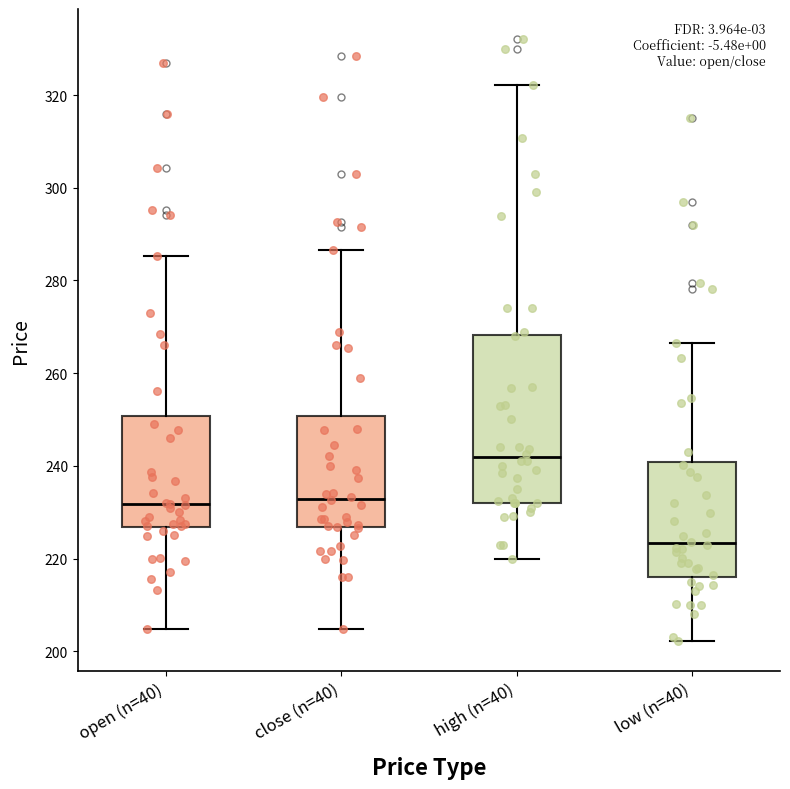

Which box's median line is the lowest?

low (n=40)